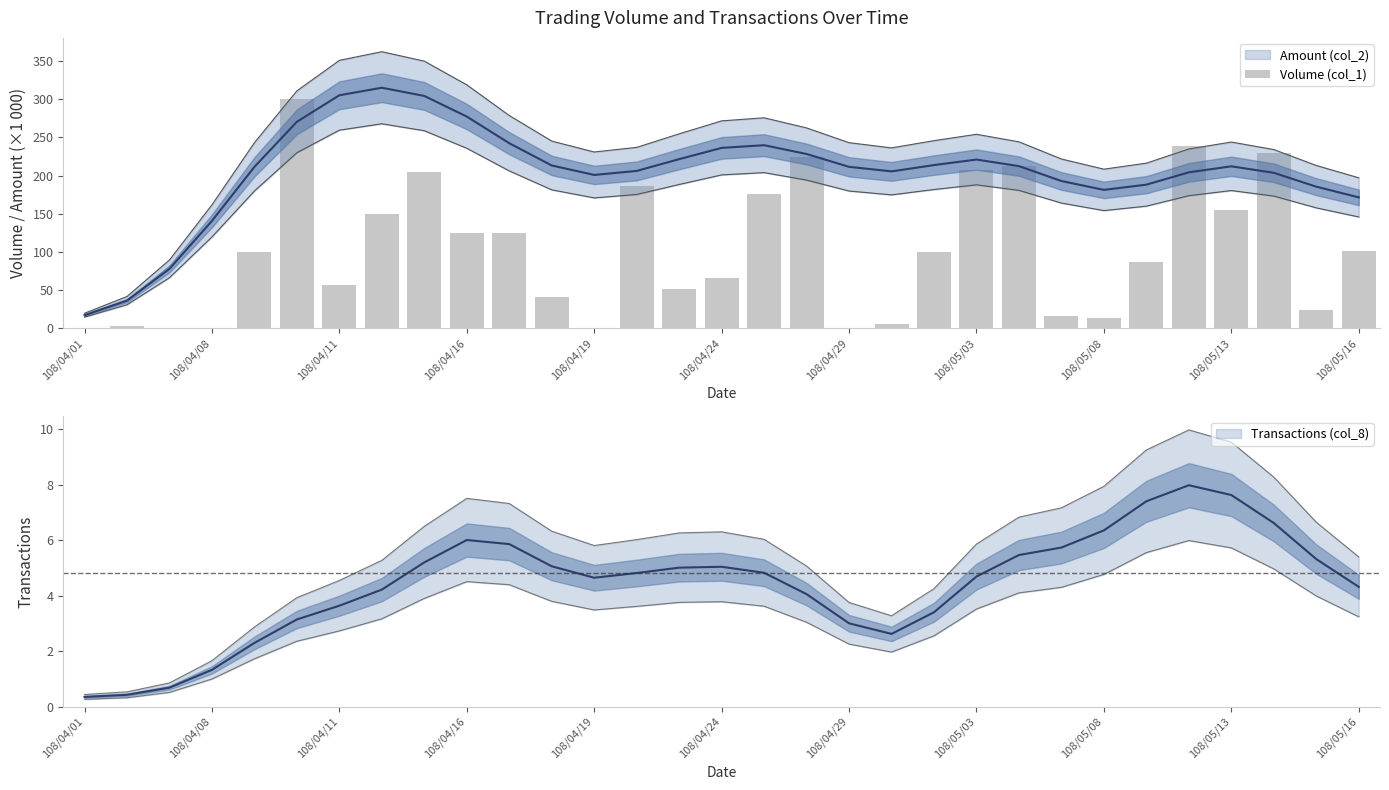

What is the label of the 29th bar from the right?

108/04/11